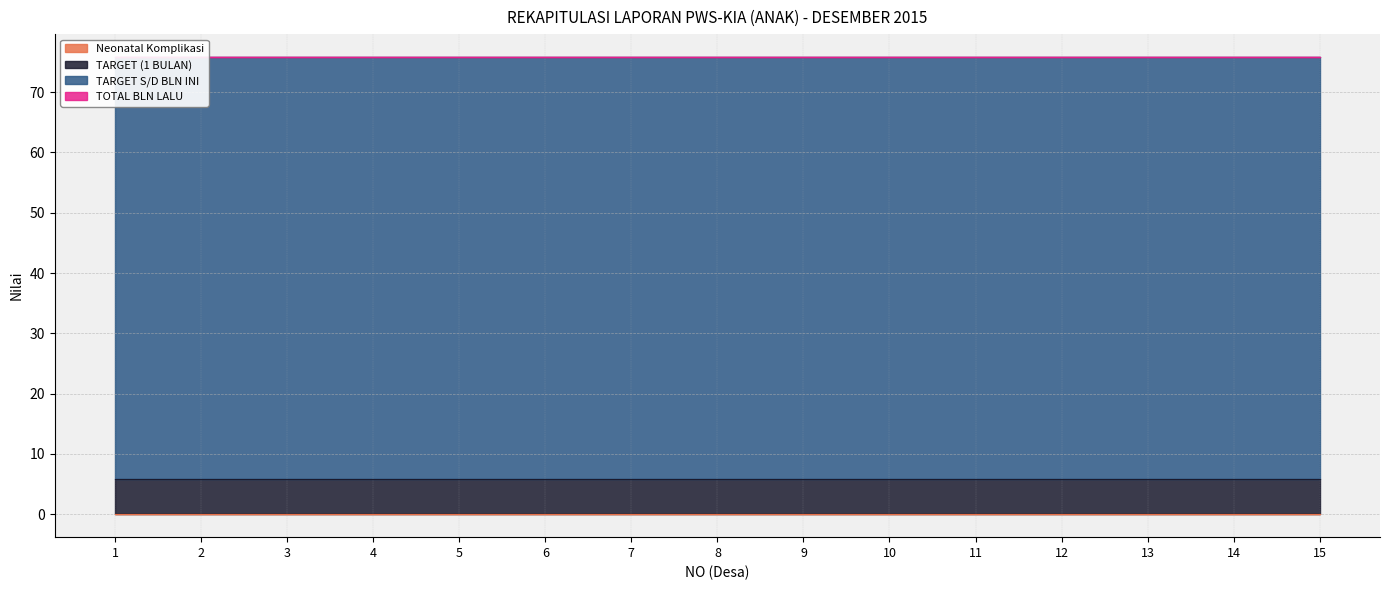

Which label corresponds to the smallest value in the chart?

1